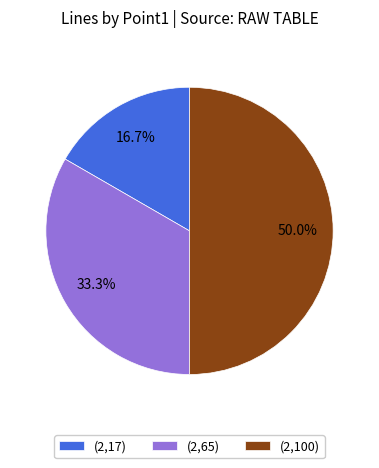

Does (2,65) represent more than half of the total?

No